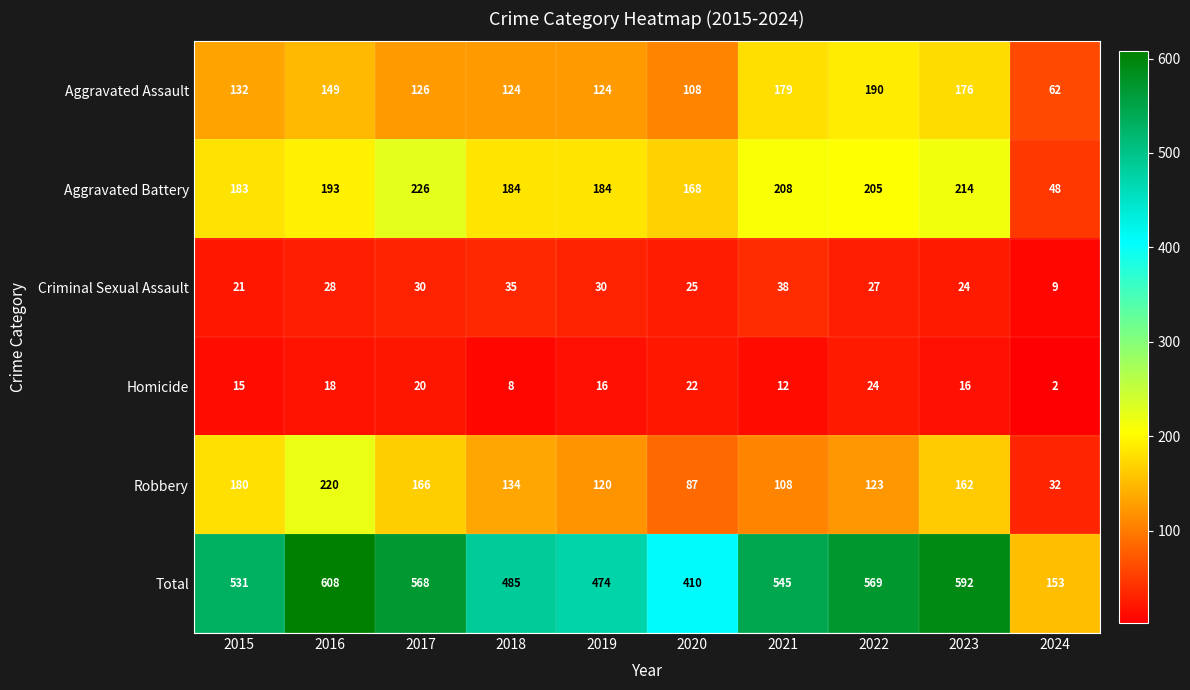

What is the difference between the Homicide values at 2016 and 2020?

4